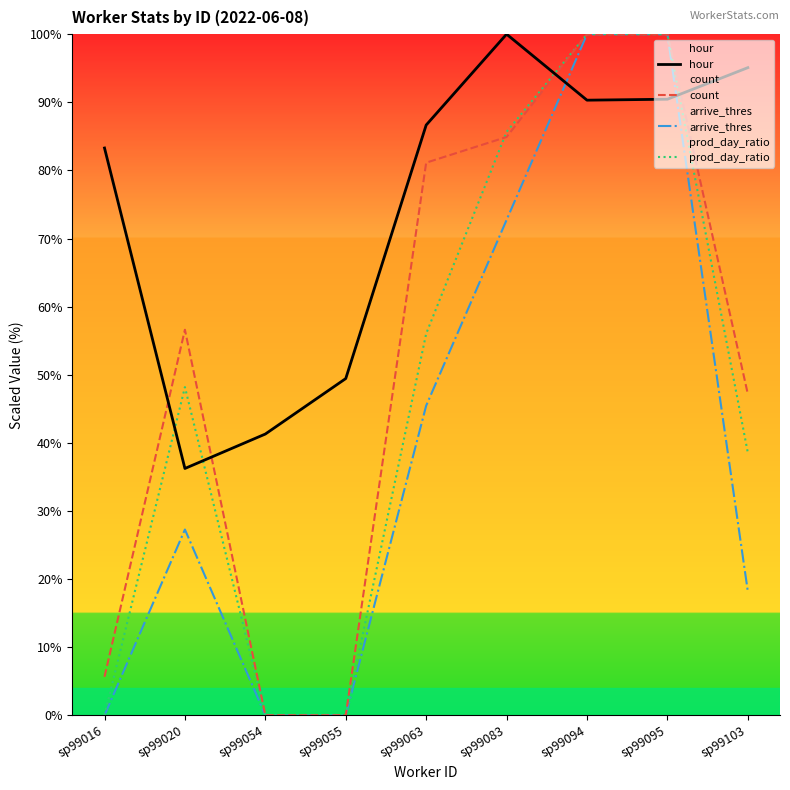

Where is count nearest to the value 50?

sp99103